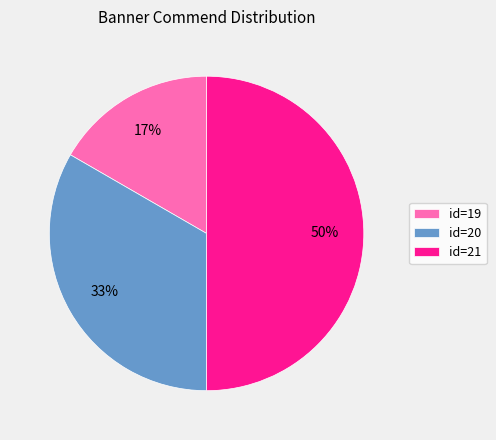

How many segments does this pie chart have?

3